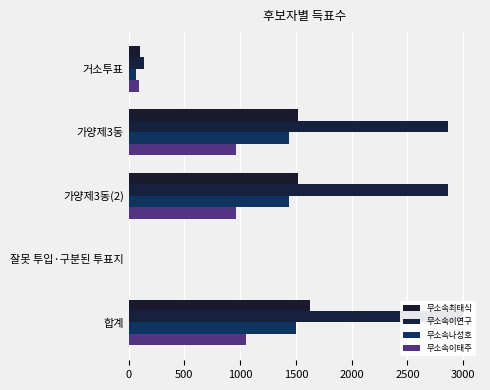

What are all the series names shown in the legend?

무소속최태식, 무소속이연구, 무소속나성호, 무소속이태주